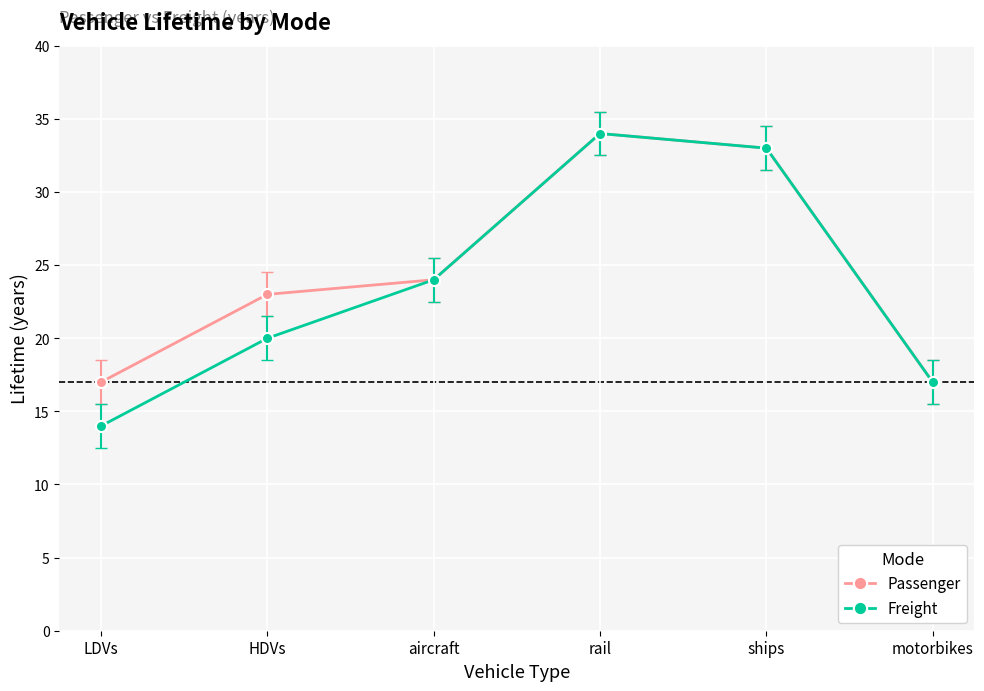

At which category does the chart reach its minimum across all series?

LDVs